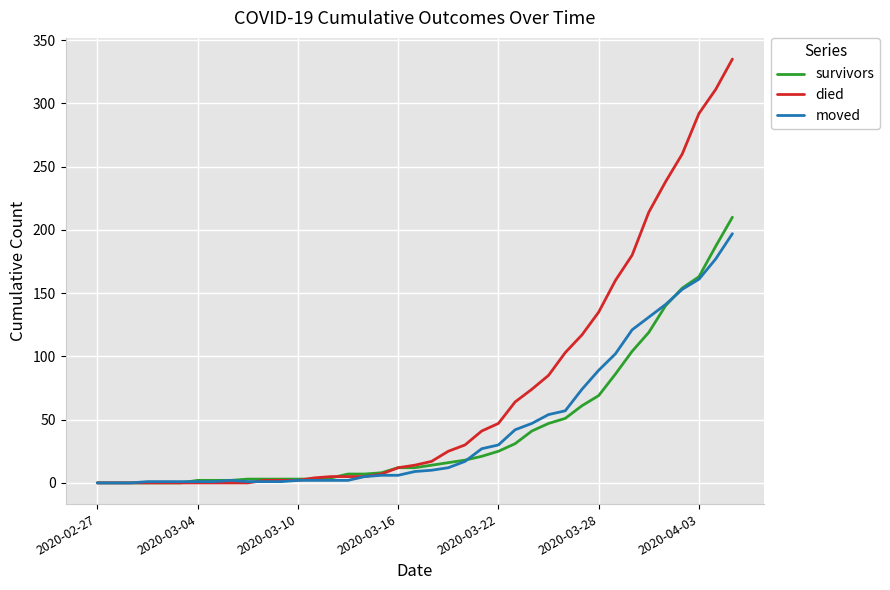

Which series has the largest total across all categories?

died